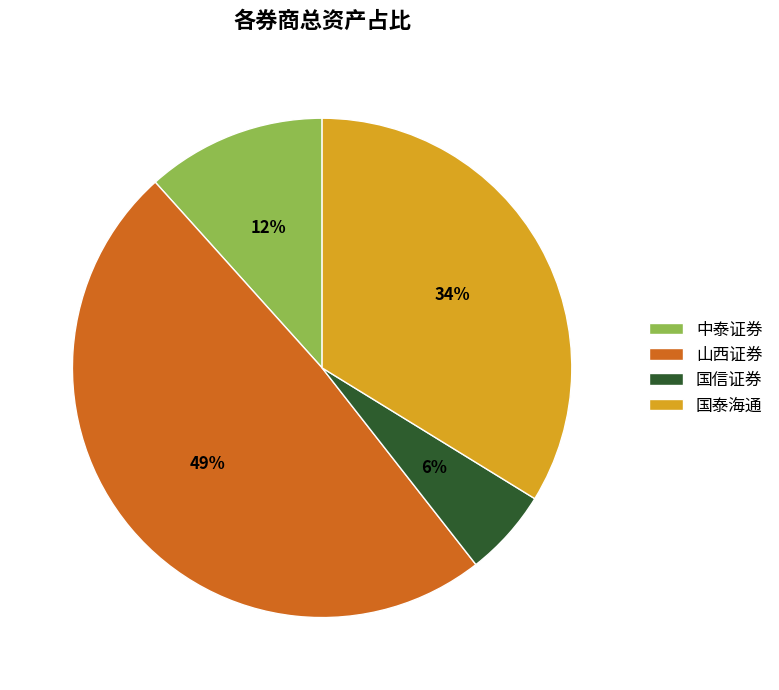

To the nearest percent, what is the average slice percentage?

25%